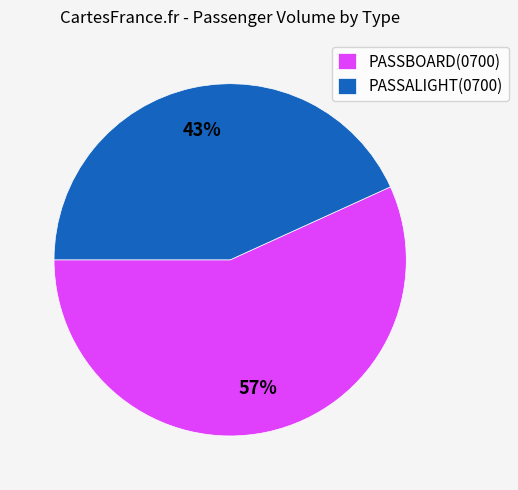

Is PASSBOARD(0700) the majority of the pie?

Yes